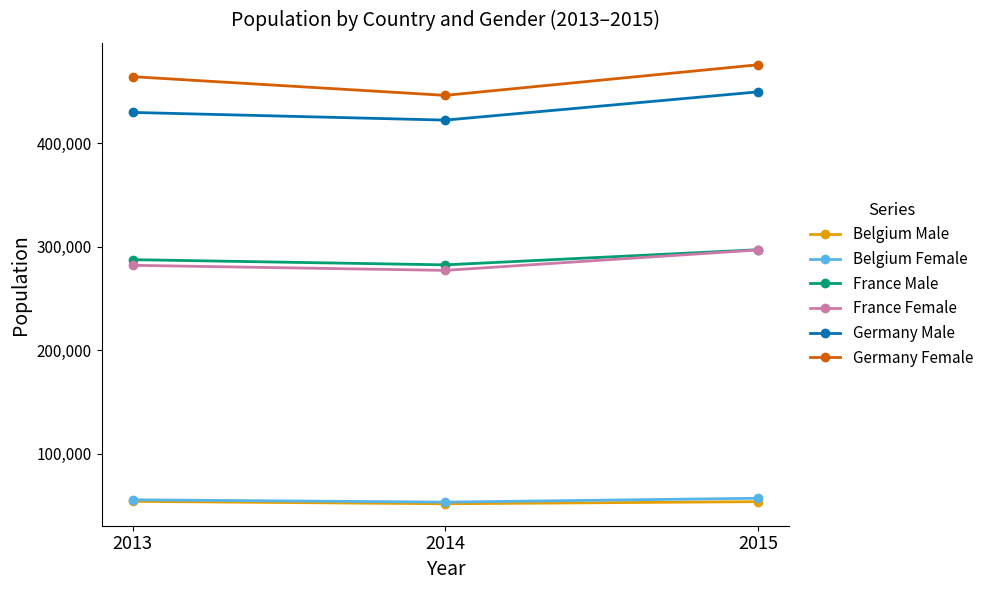

Which series has the largest total across all categories?

Germany Female